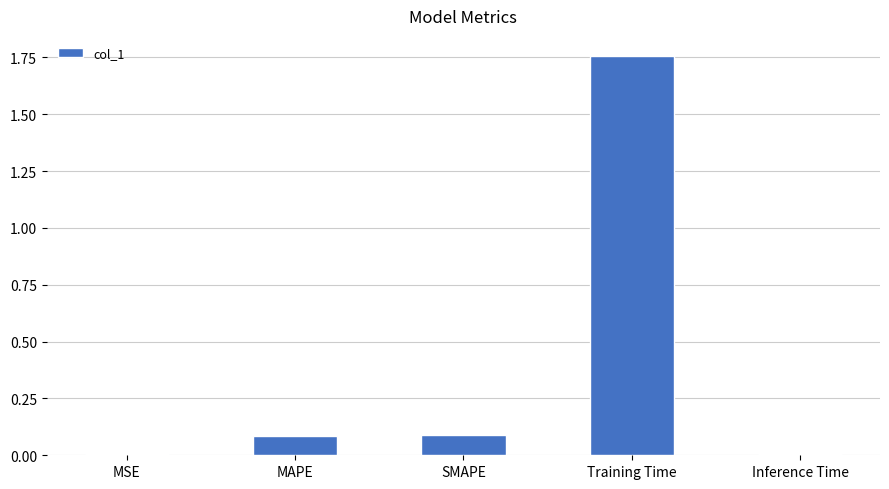

How many categories are shown in the chart?

5